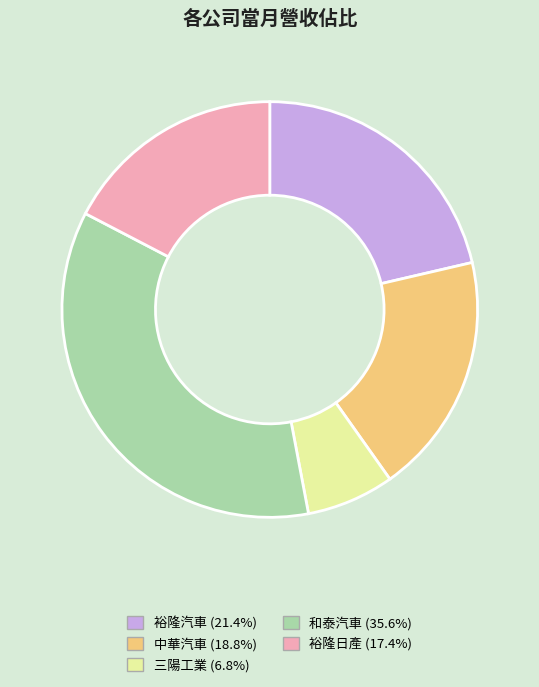

What is the ratio of the value at 三陽工業 to the value at 和泰汽車?

0.2